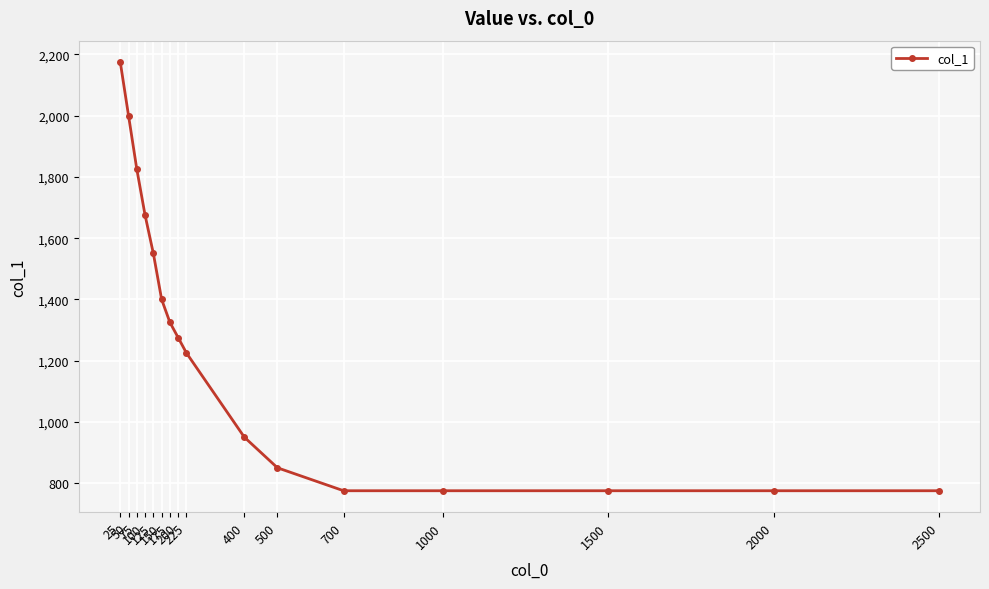

Where does the data first go above 1275?

25